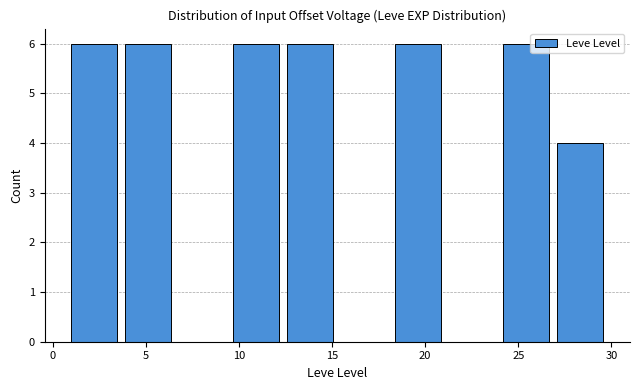

What is the height of the bar covering 18.4 to 21.3 on the x-axis? Neither the bar edges nor the heights are printed on the chart, so give them approximately, as read against the axes.

6